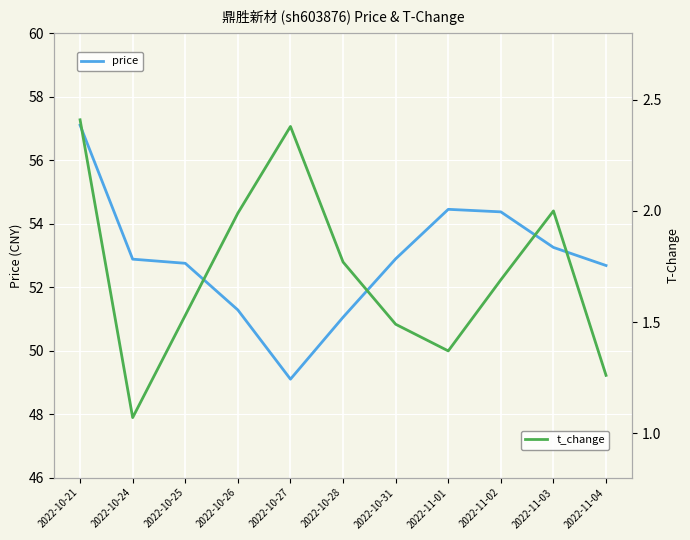

Which category has the lowest value across all series?

2022-10-24